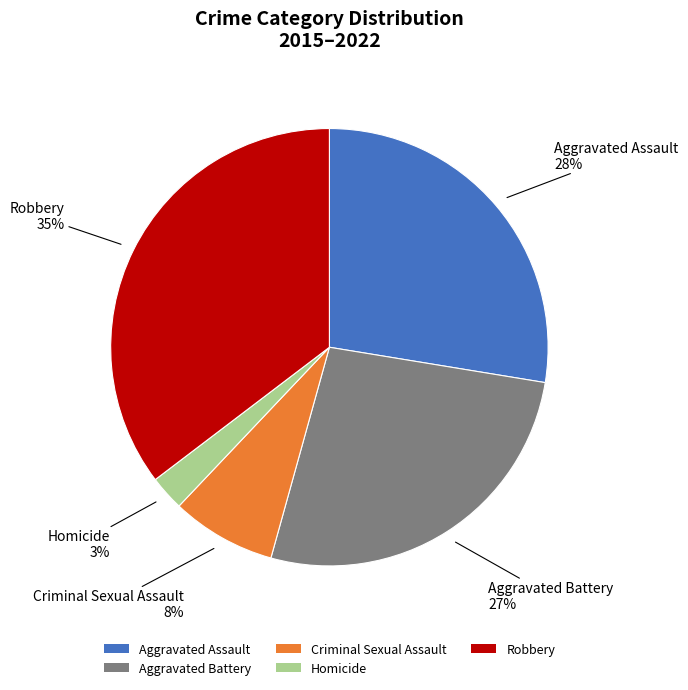

To the nearest percent, what percentage of the pie is Aggravated Battery?

27%